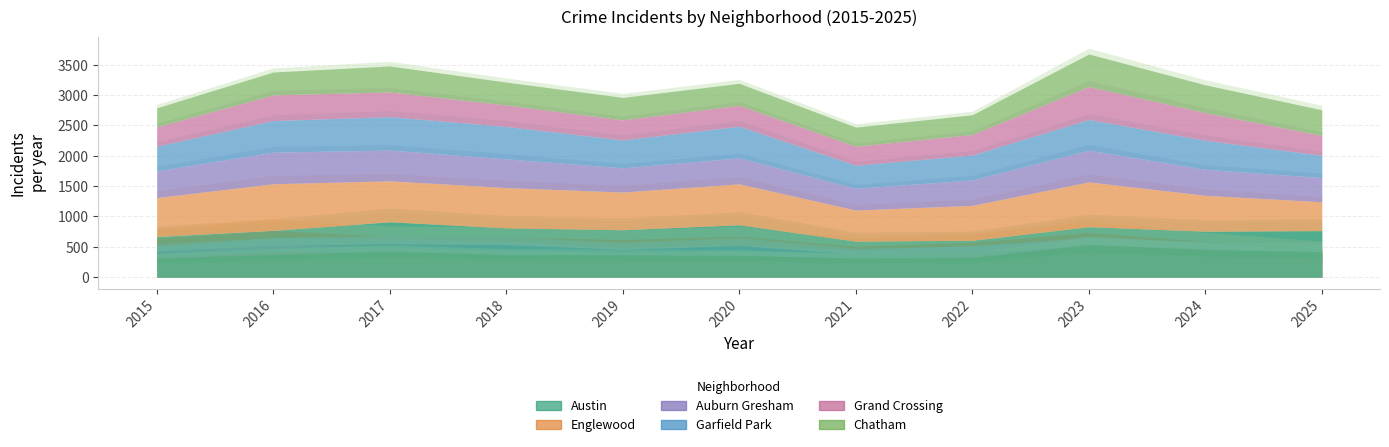

At which label does Chatham first exceed 376?

2017